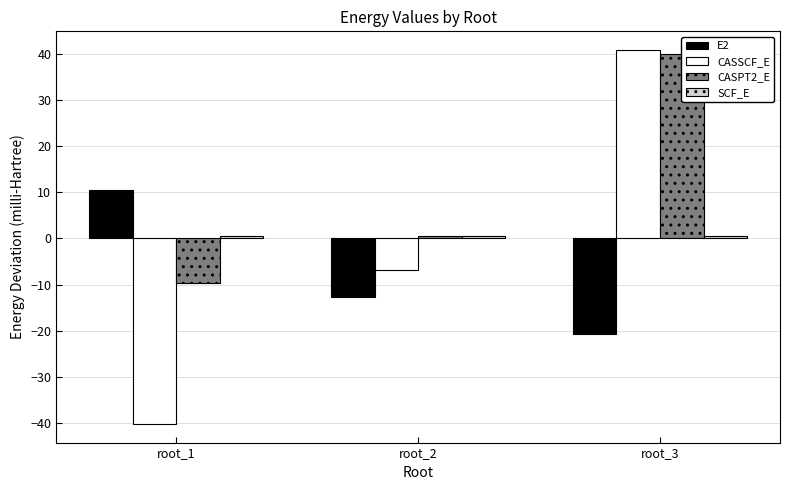

At how many categories does at least one series exceed 7?

2